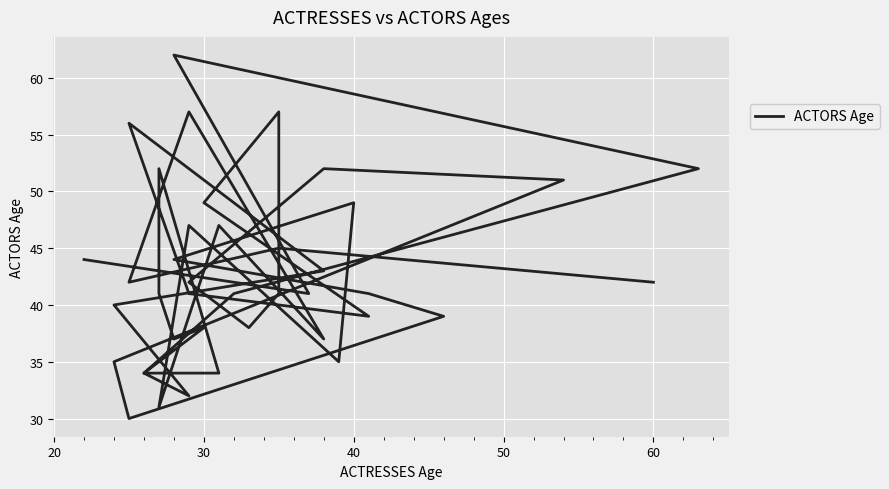

What is the smallest value displayed?

30